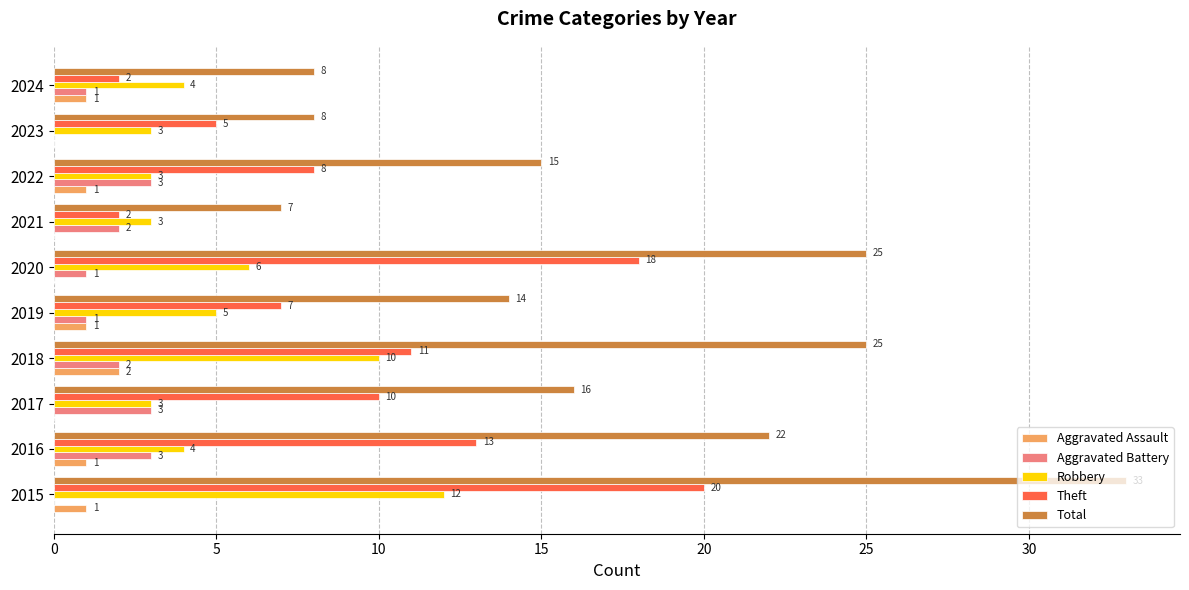

Where is Total nearest to the value 20?

2016